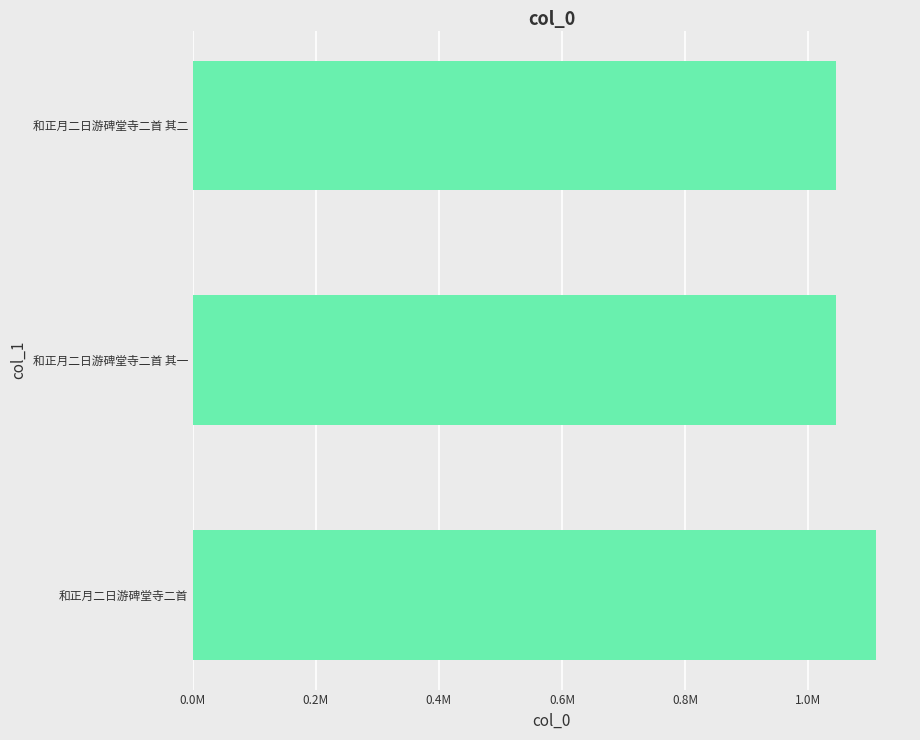

Does the chart contain any negative values?

No